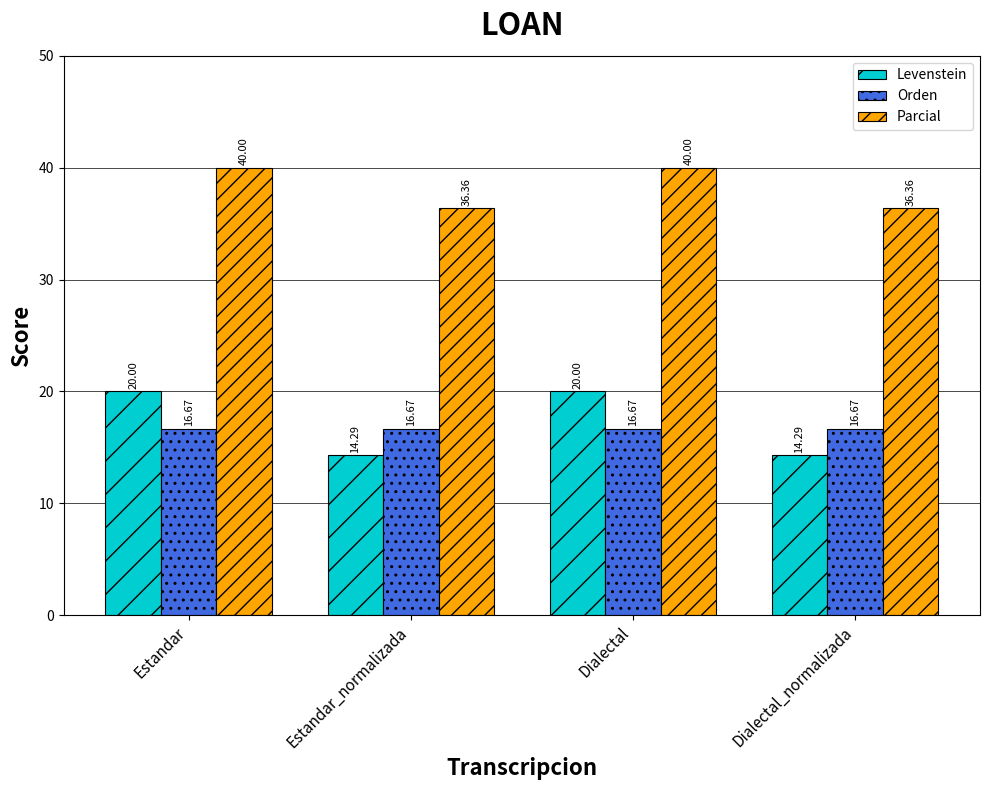

How many bars are there in each group?

3